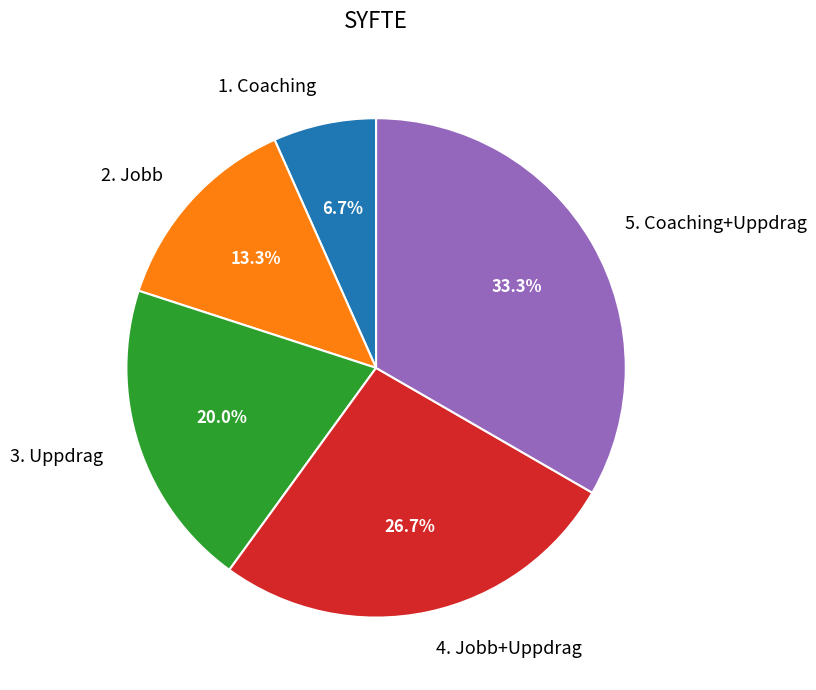

Does 2. Jobb account for over 50% of the chart?

No